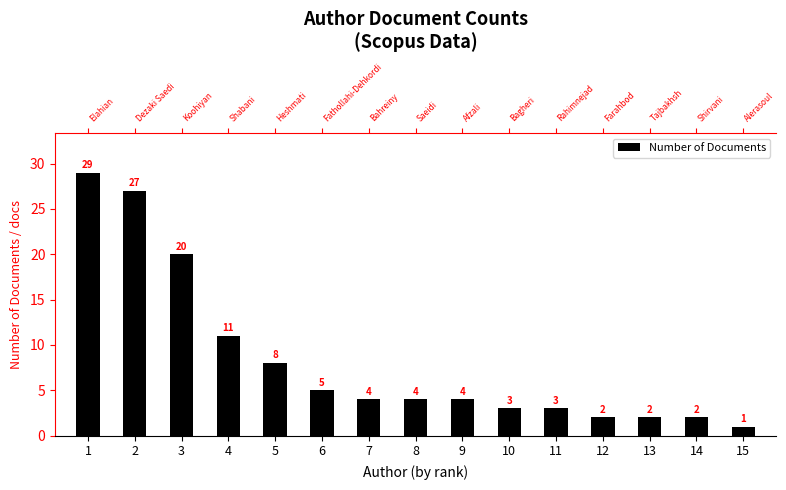

Reading left to right, transcribe all the data shown in this chart.

29	27	20	11	8	5	4	4	4	3	3	2	2	2	1